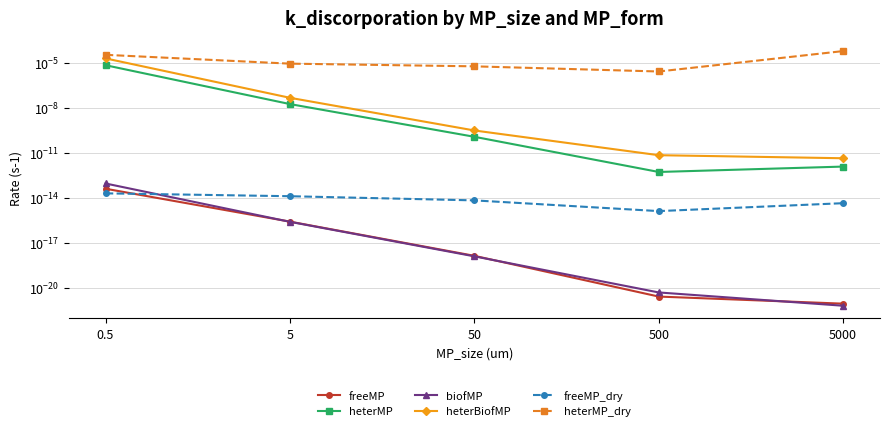

What are all the series names shown in the legend?

freeMP, heterMP, biofMP, heterBiofMP, freeMP_dry, heterMP_dry